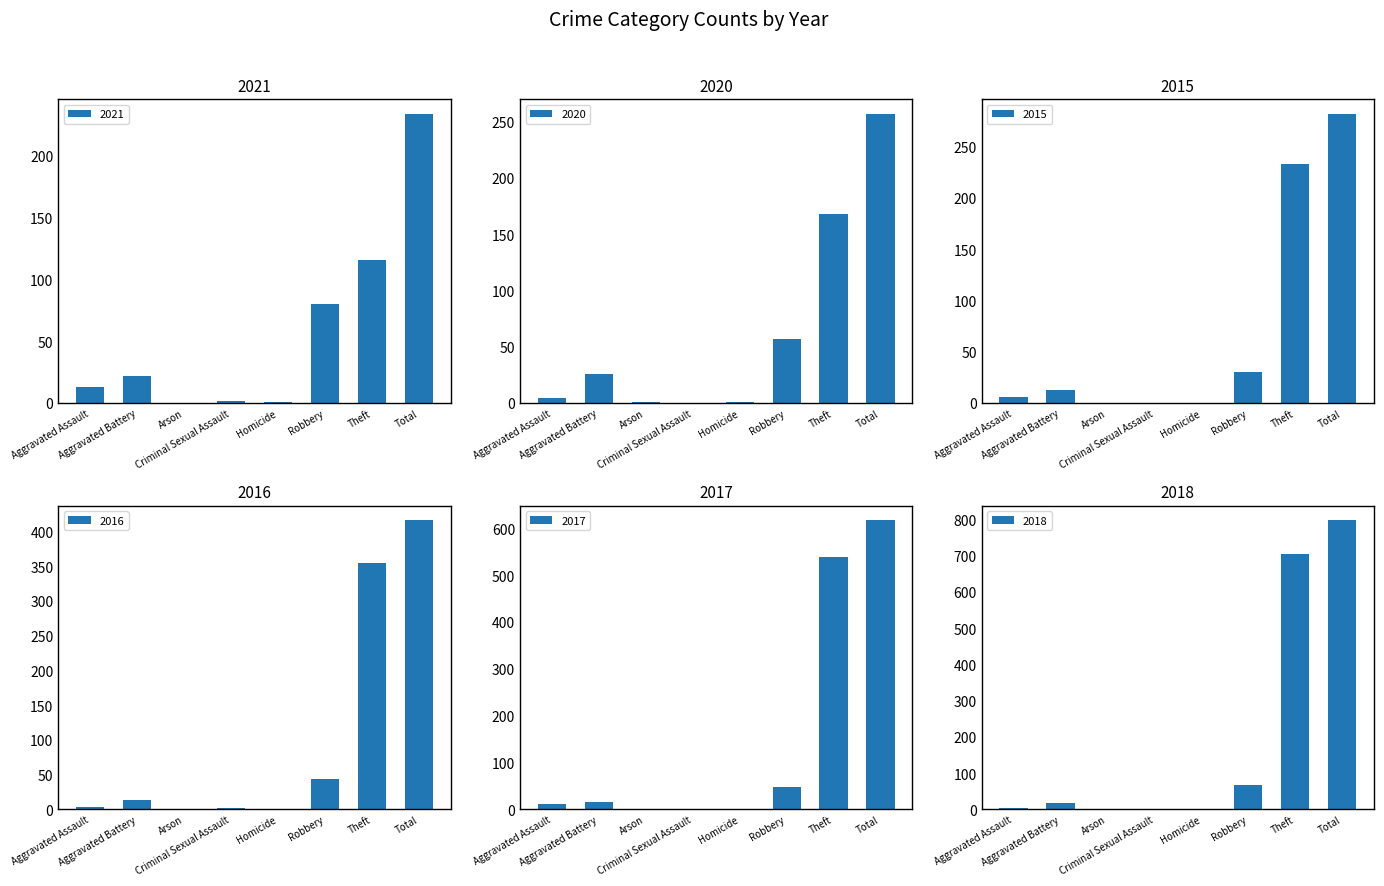

How many distinct data groups are displayed?

6